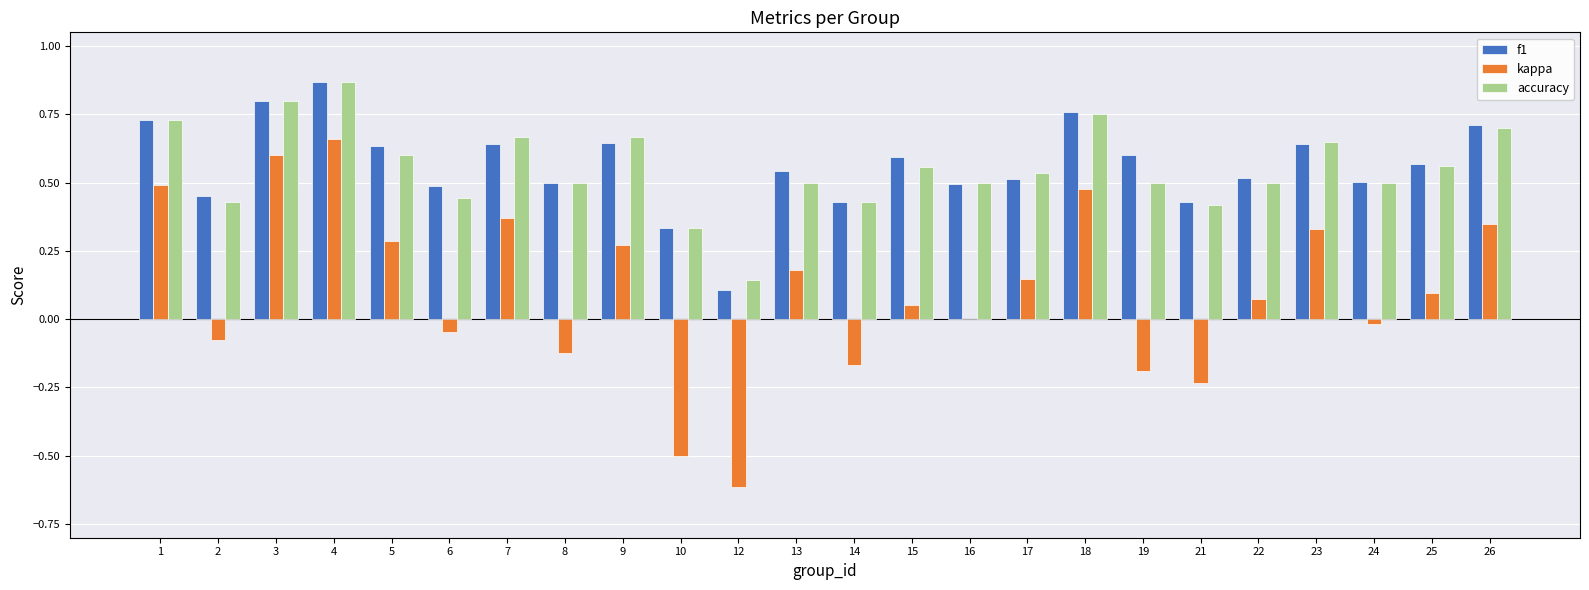

Which category has the highest value across all series?

4